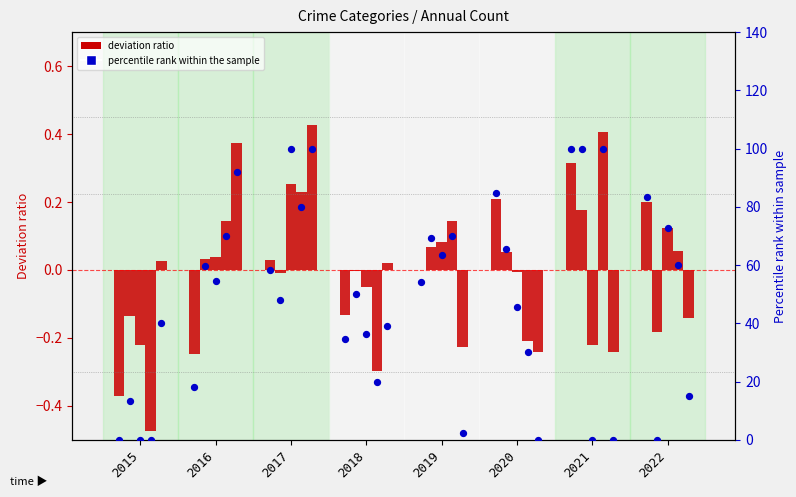

Approximately how many times larger is the value at 2018 compared to 2021?

0.3